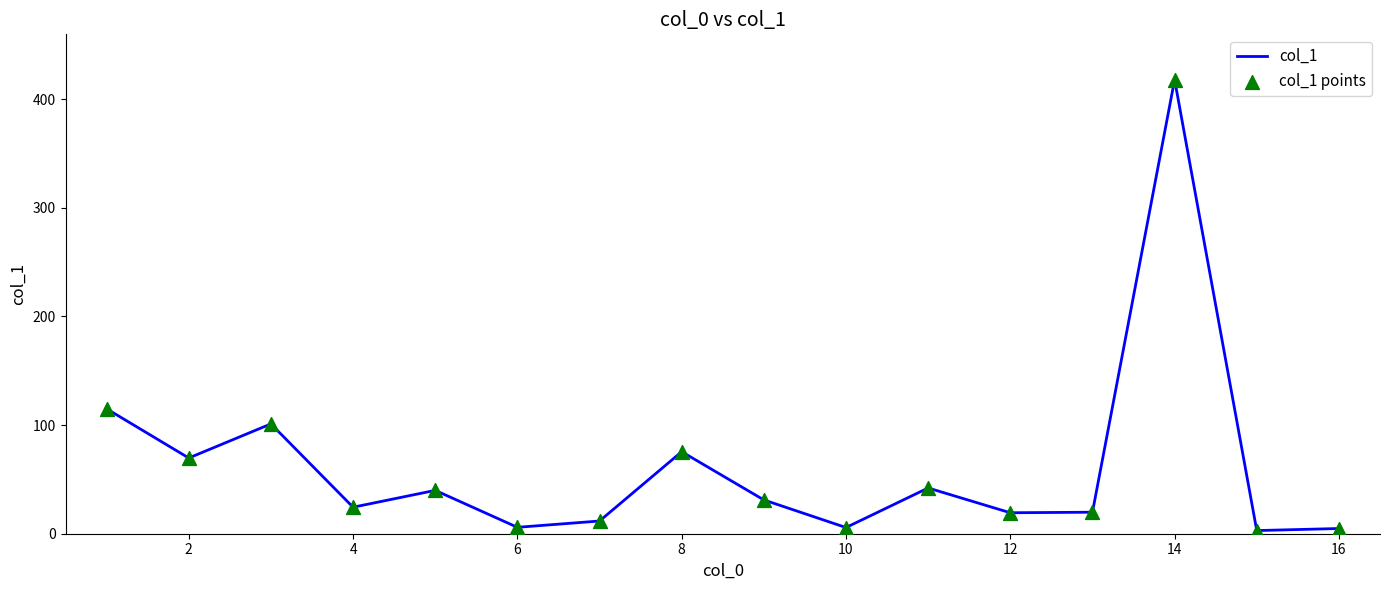

What is the maximum value shown in the chart?

417.9